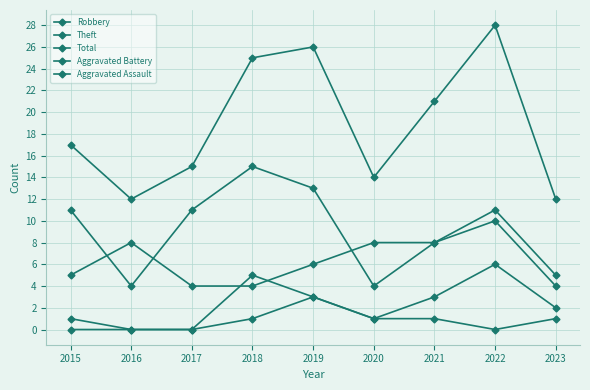

Between 2015 and 2021, which is larger?

2021